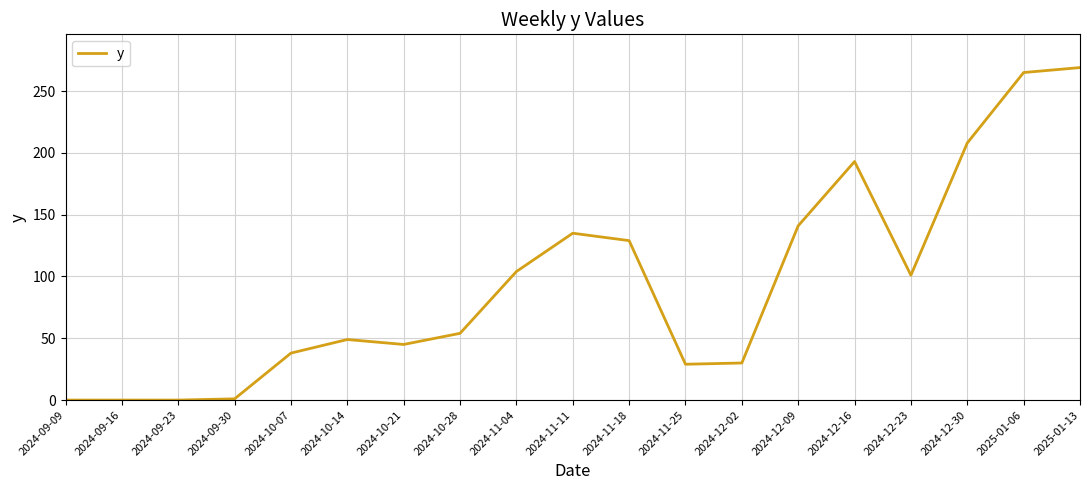

What is the average value?

94